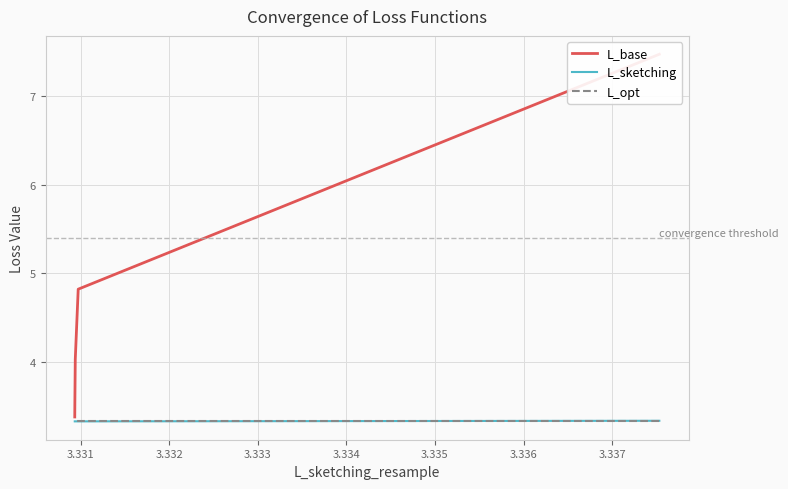

Rank the series by their maximum value, from highest to lowest.

L_base, L_sketching, L_opt